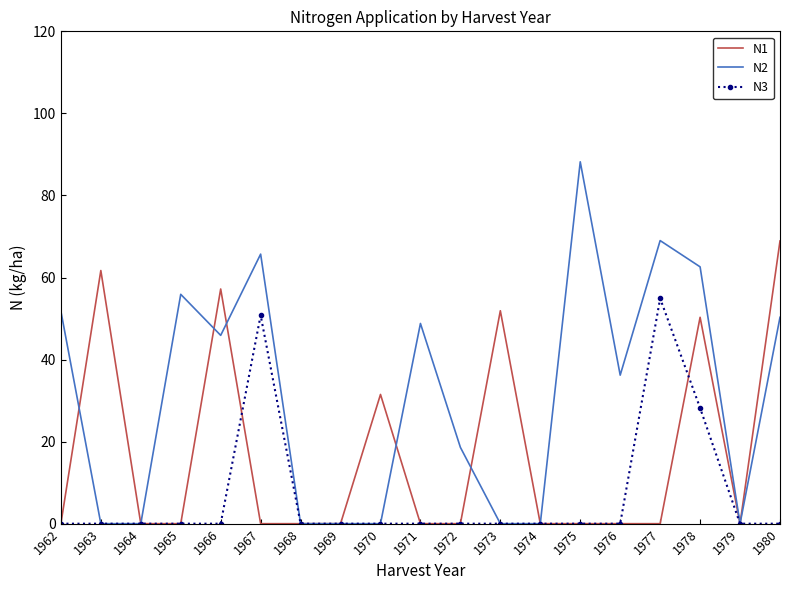

Reading right to left, list all the values displayed in this chart.

N1: 1980=68.9	1979=0.0	1978=50.3	1977=0.0	1976=0.0	1975=0.0	1974=0.0	1973=51.9	1972=0.0	1971=0.0	1970=31.5	1969=0.0	1968=0.0	1967=0.0	1966=57.2	1965=0.0	1964=0.0	1963=61.7	1962=0.0
N2: 1980=50.3	1979=0.0	1978=62.6	1977=69.0	1976=36.2	1975=88.2	1974=0.0	1973=0.0	1972=18.6	1971=48.8	1970=0.0	1969=0.0	1968=0.0	1967=65.7	1966=45.9	1965=55.9	1964=0.0	1963=0.0	1962=51.8
N3: 1980=0.0	1979=0.0	1978=28.2	1977=54.9	1976=0.0	1975=0.0	1974=0.0	1973=0.0	1972=0.0	1971=0.0	1970=0.0	1969=0.0	1968=0.0	1967=50.8	1966=0.0	1965=0.0	1964=0.0	1963=0.0	1962=0.0